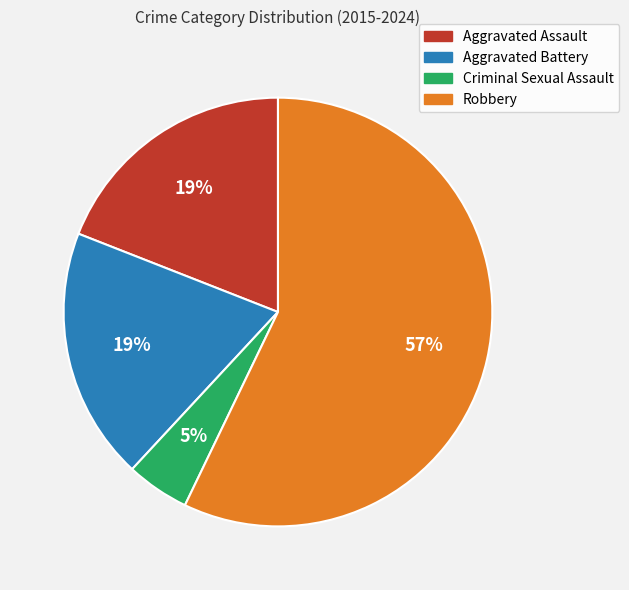

To the nearest percent, what is the average slice percentage?

25%